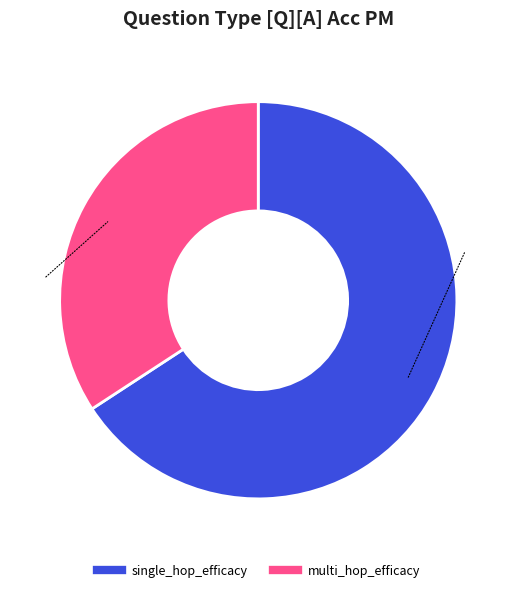

Does any single category account for the majority?

Yes